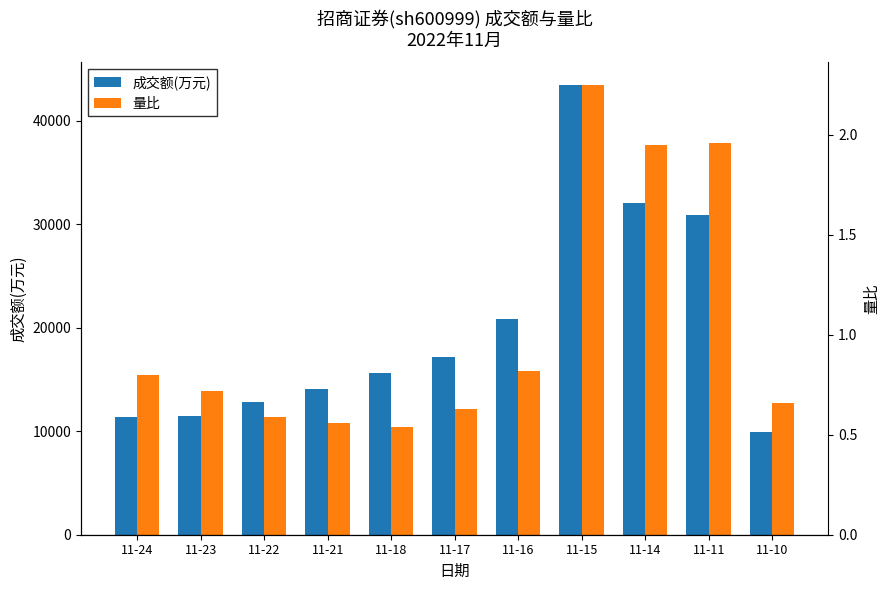

Between 11-15 and 11-10, which is larger?

11-15